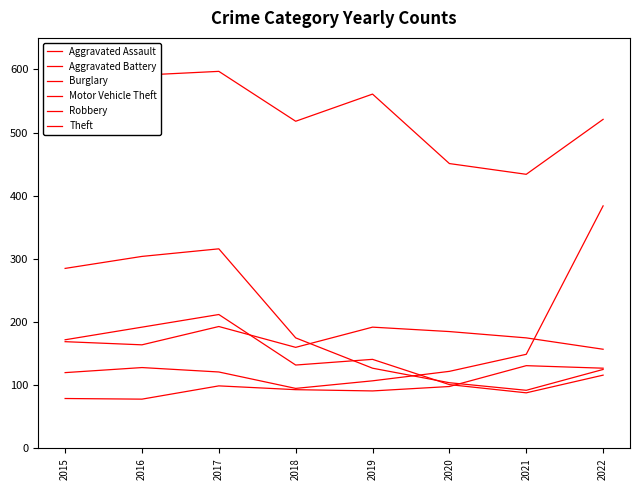

In Aggravated Battery, how many points are lower than both neighbors (excluding endpoints)?

2